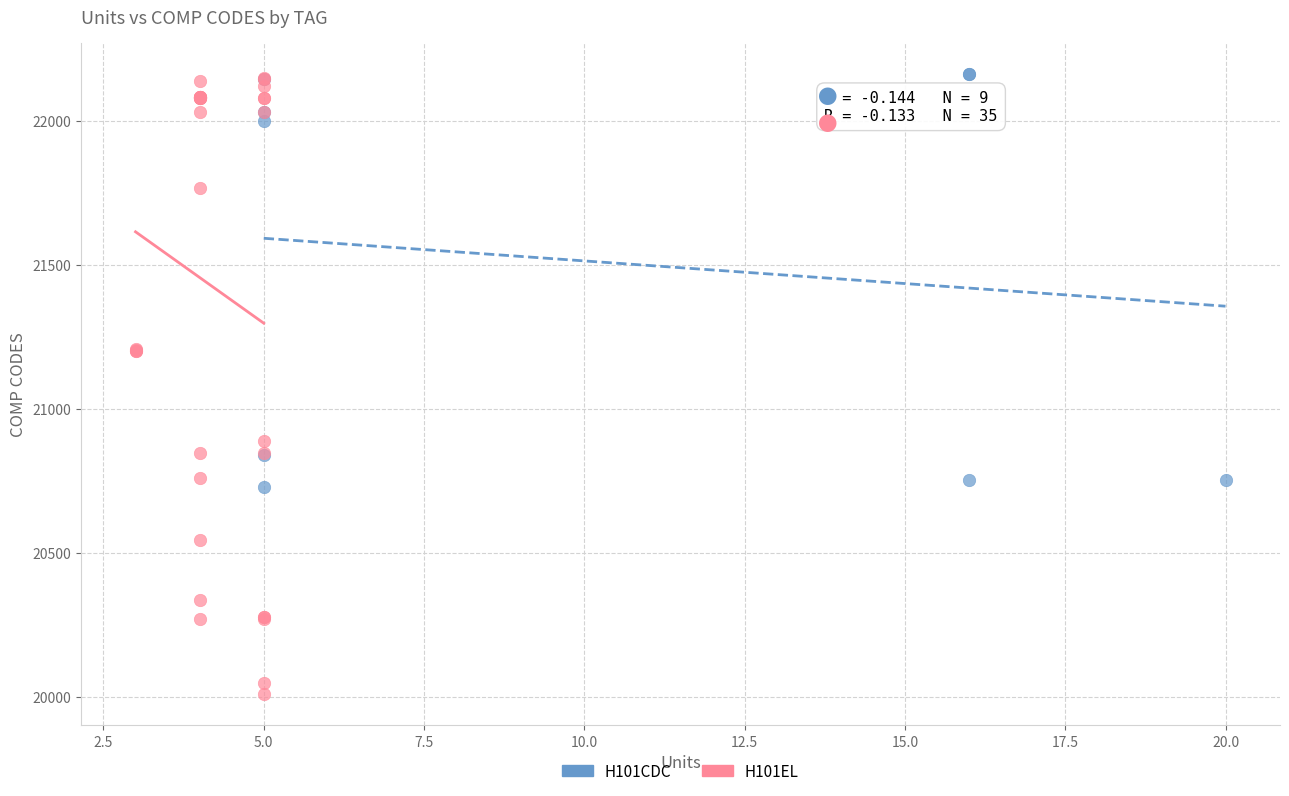

Which series contains the lowest Y value?

H101EL